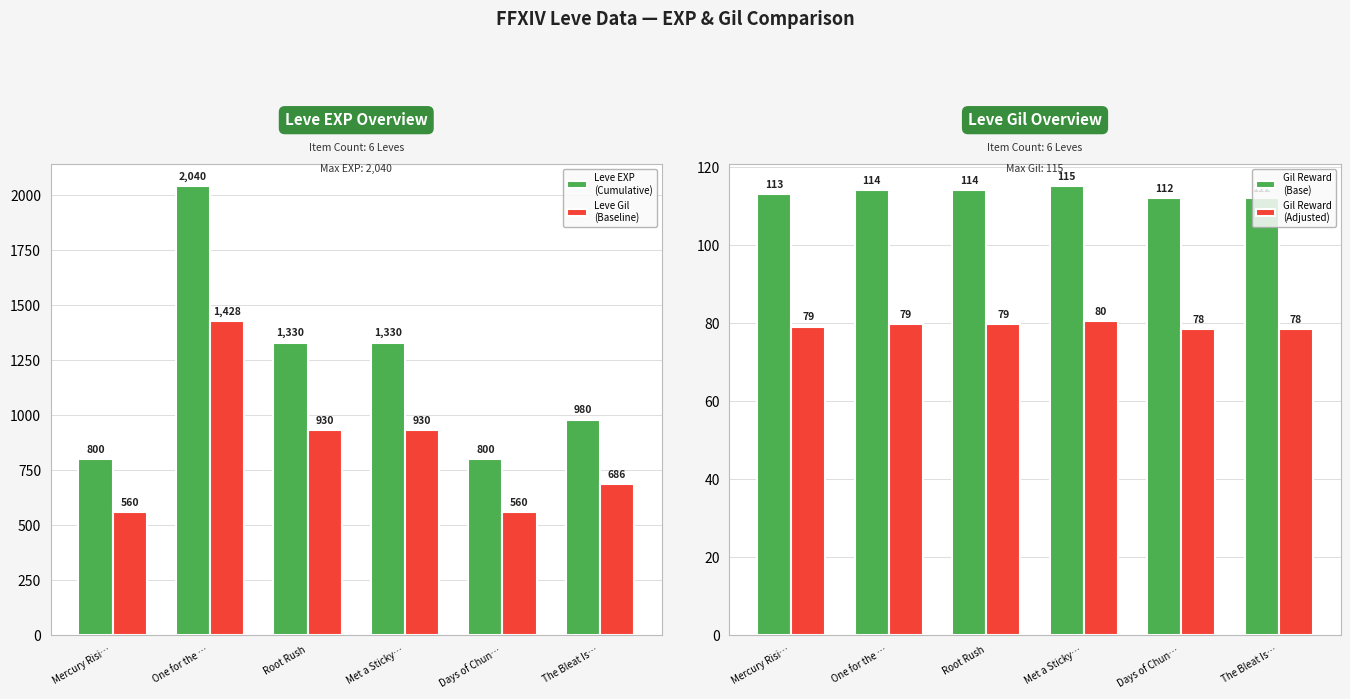

At which category is the sum across all series the highest?

One for the …